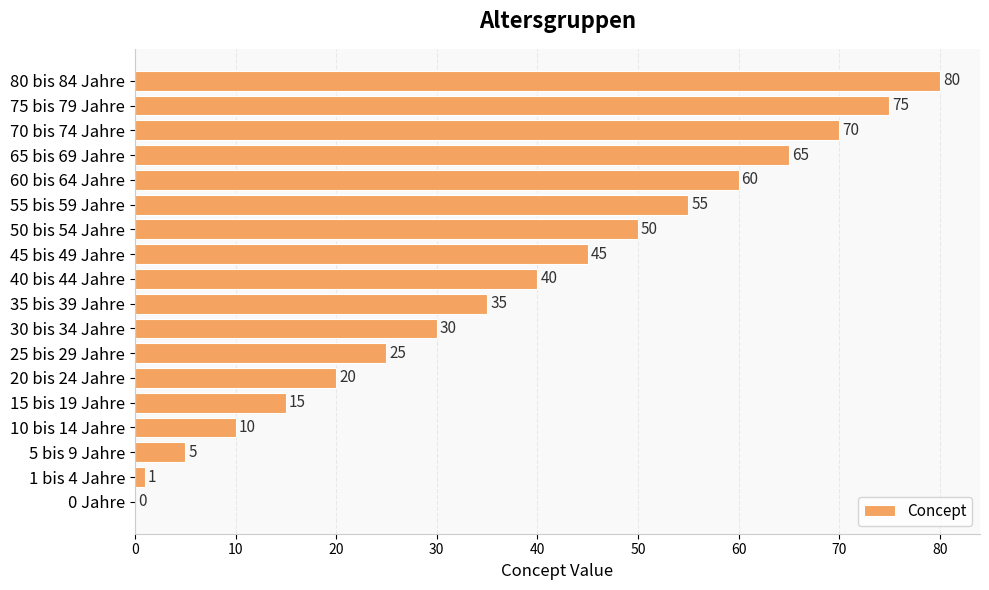

How many series are shown in this chart?

1